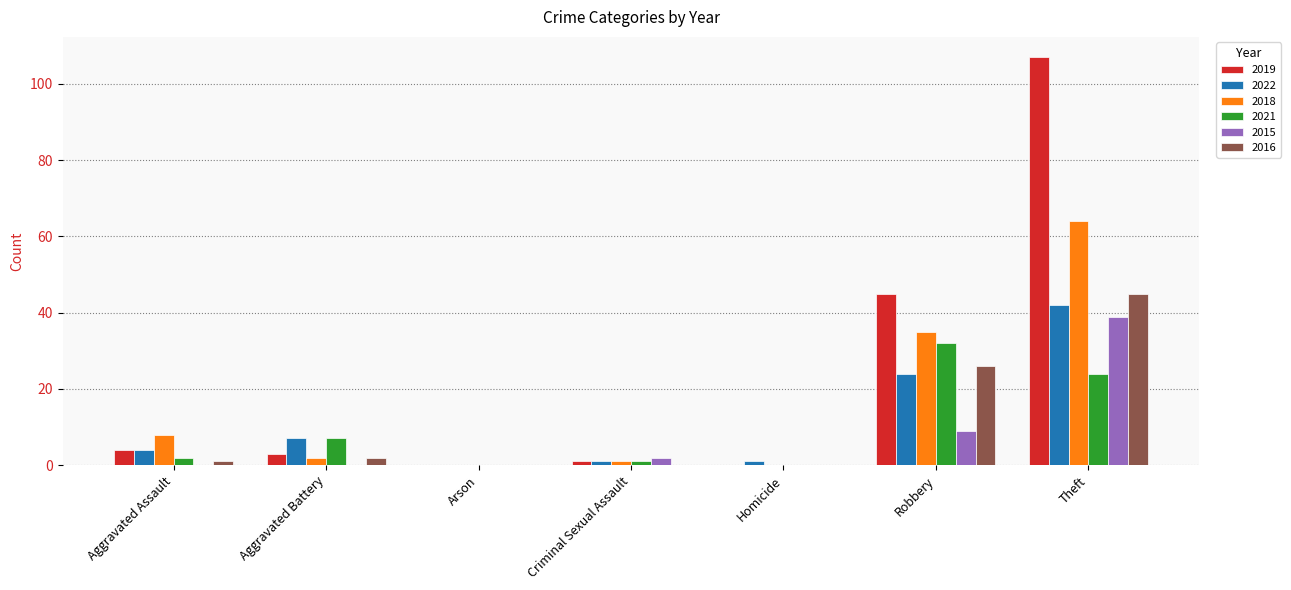

Which series has the largest total across all categories?

2019